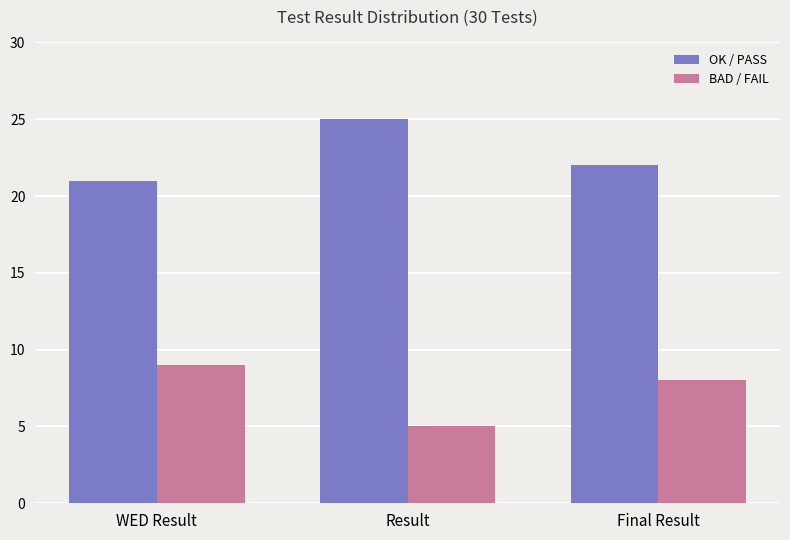

Reading left to right, extract all data points from this chart.

OK / PASS: 21	25	22
BAD / FAIL: 9	5	8